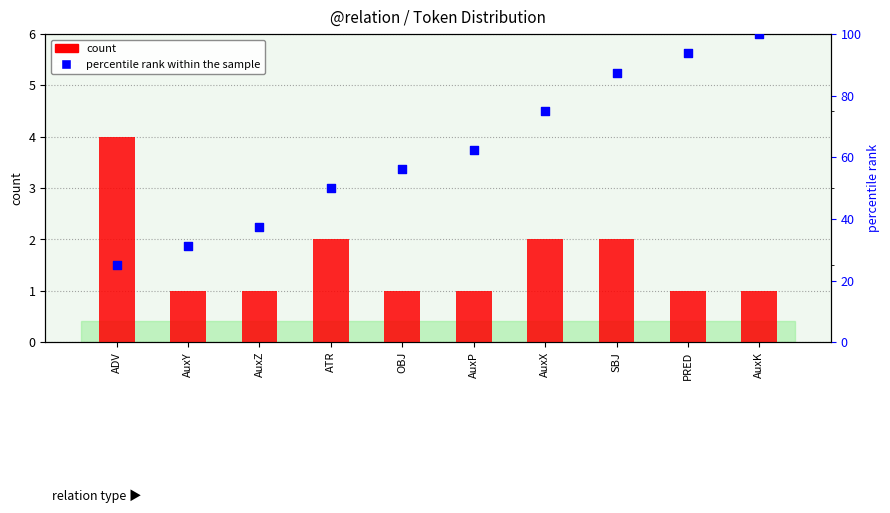

Is the value of percentile rank within the sample at AuxP greater than the value of count at ATR?

Yes